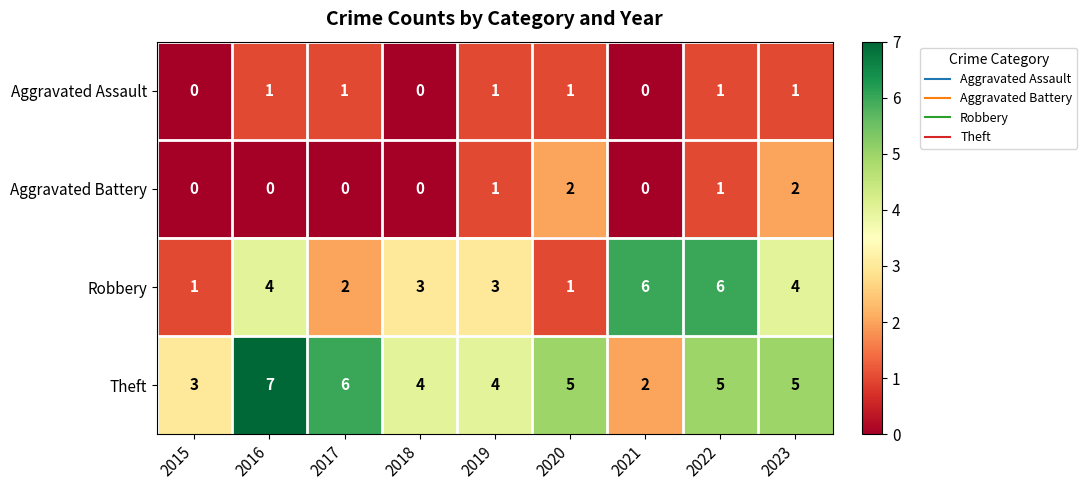

Rank the series by their maximum value, from lowest to highest.

Aggravated Assault, Aggravated Battery, Robbery, Theft